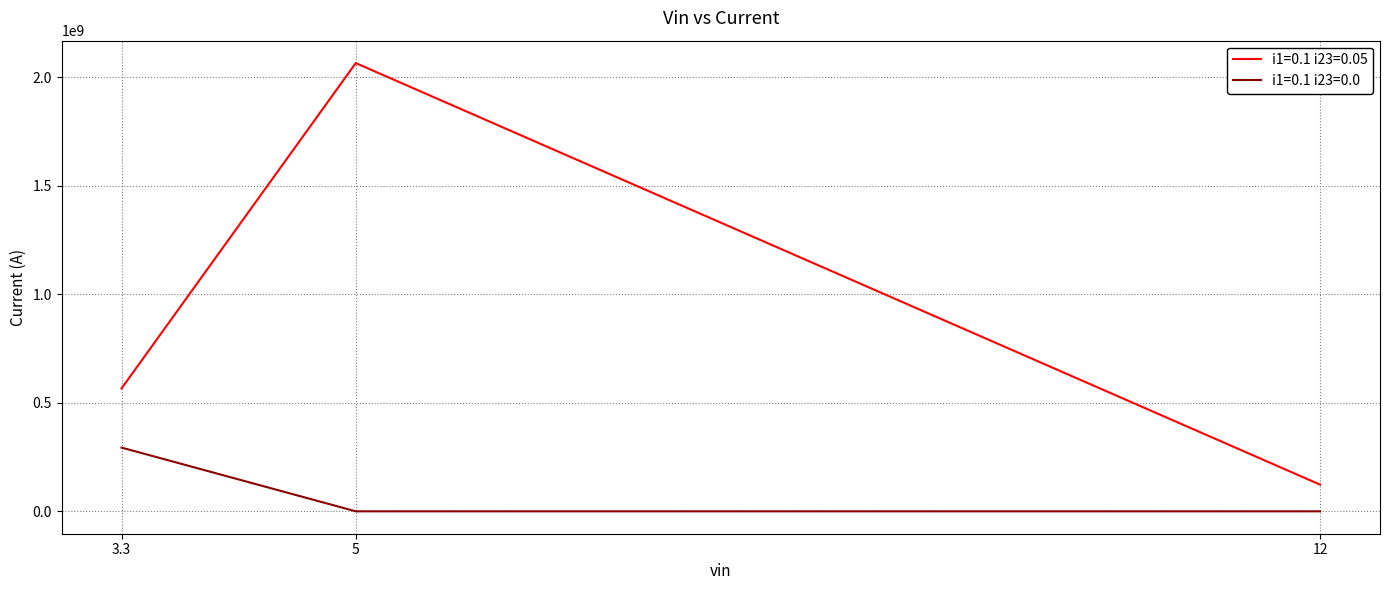

Which series changed the most between 3.3 and 5?

i1=0.1 i23=0.05